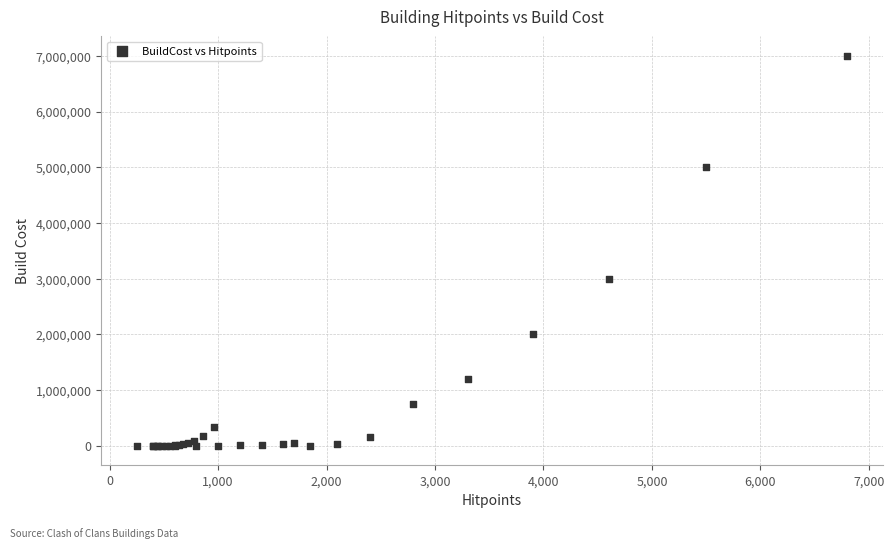

What Y value in the scatter plot is closest to 3500075?

3000000